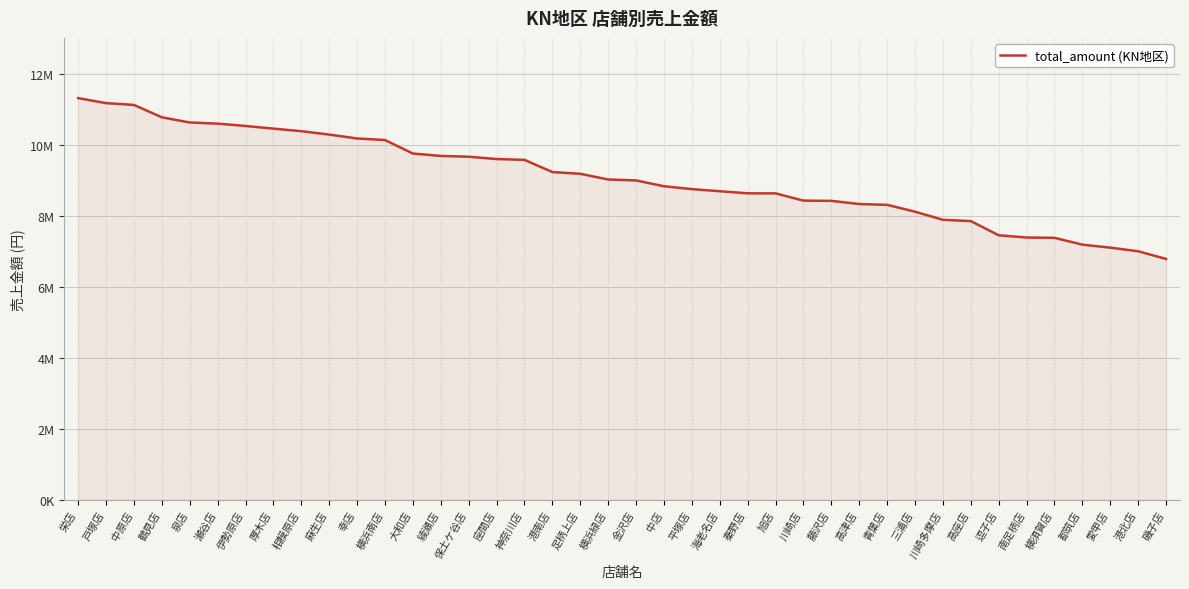

Does the chart have visible grid lines?

Yes